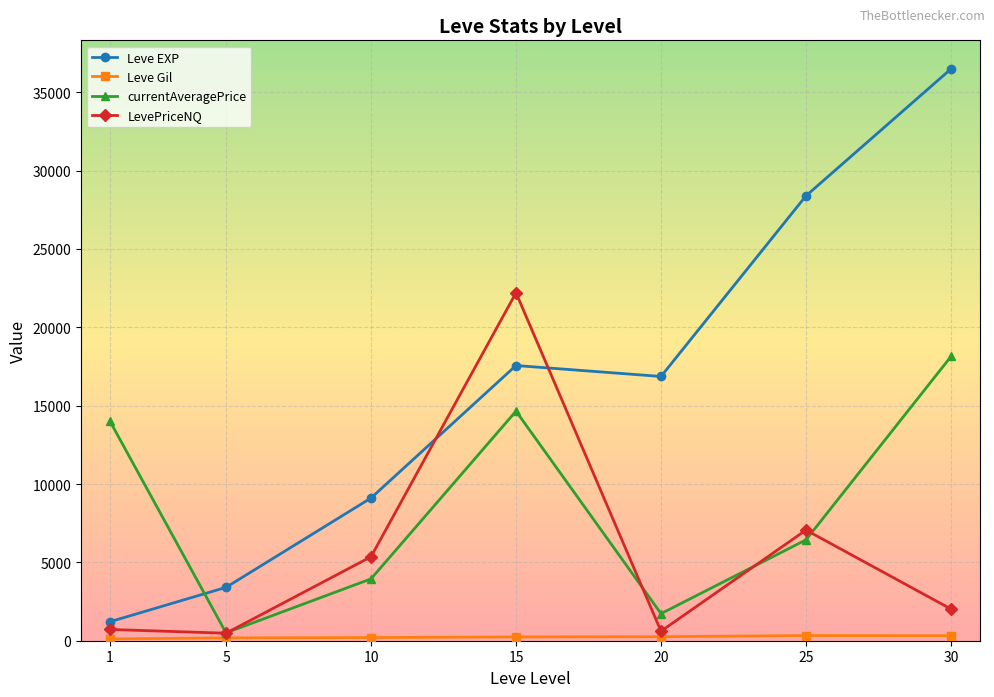

What is the approximate value of LevePriceNQ at 30?

2022.2